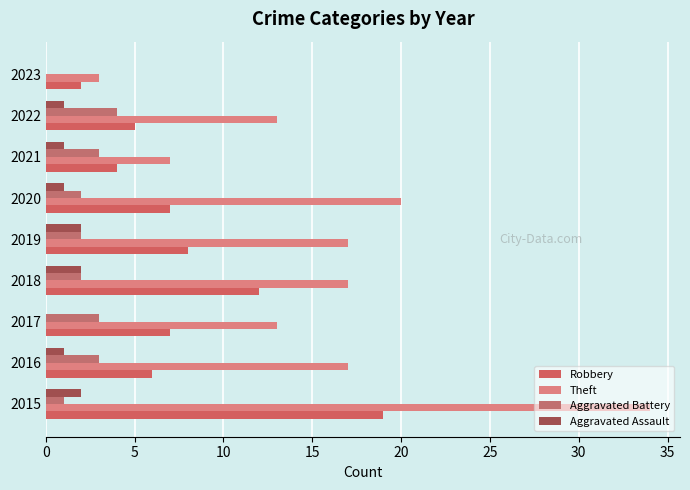

Count the number of data series in this chart.

4